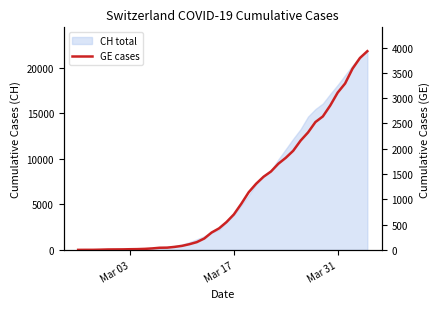

True or false: the data has more than 0 interior local peaks.

False